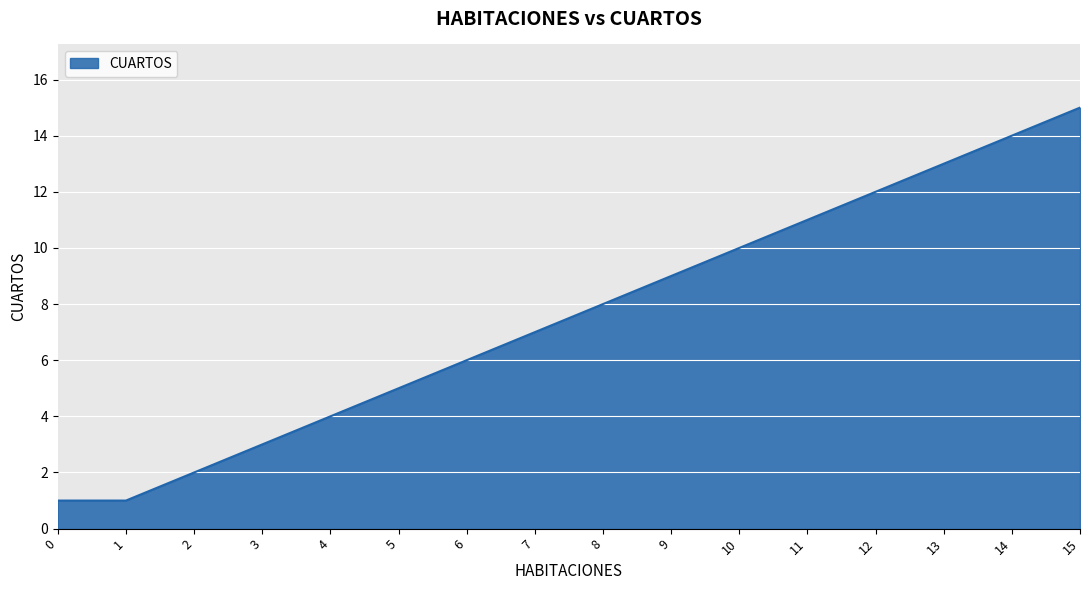

How many lines are shown in the chart?

1